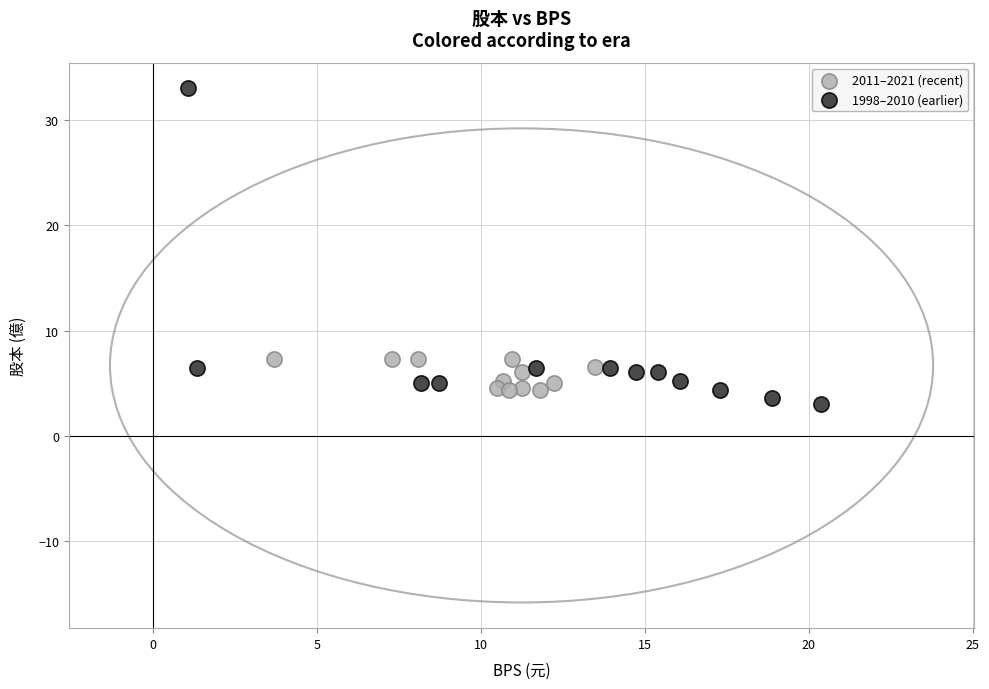

Which series reaches the maximum Y coordinate?

1998–2010 (earlier)